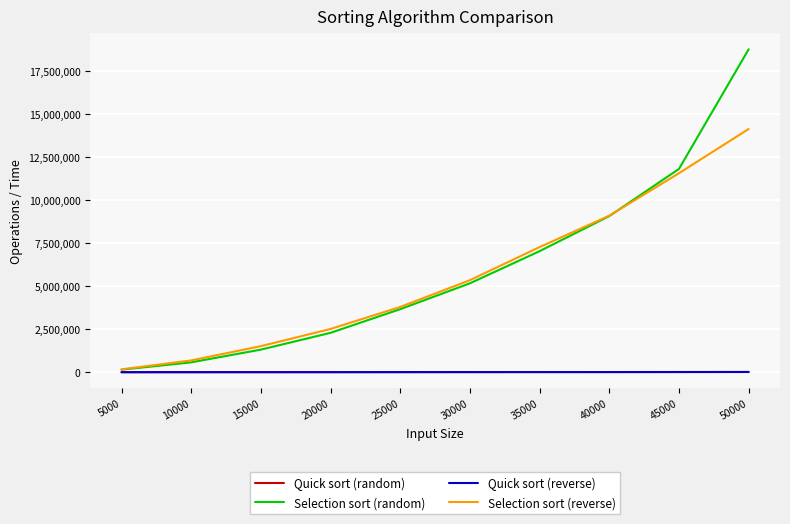

What value does the Selection sort (random) series have at 25000?

3662996